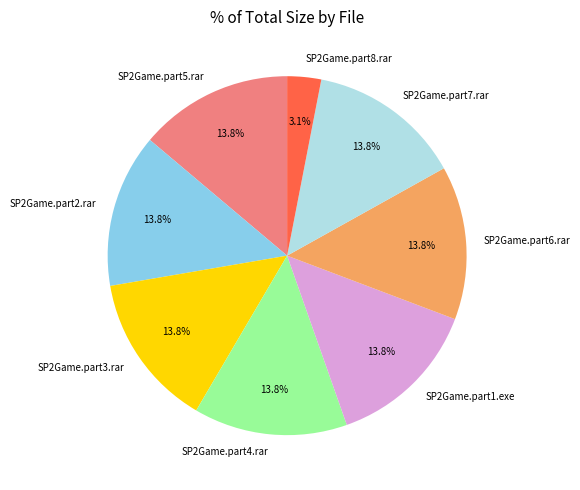

Which slice is the smallest?

SP2Game.part8.rar